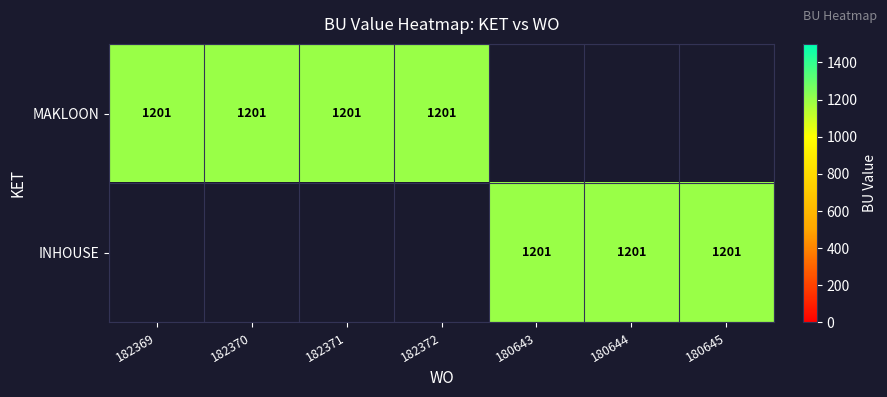

Rank the series by their maximum value, from highest to lowest.

MAKLOON, INHOUSE